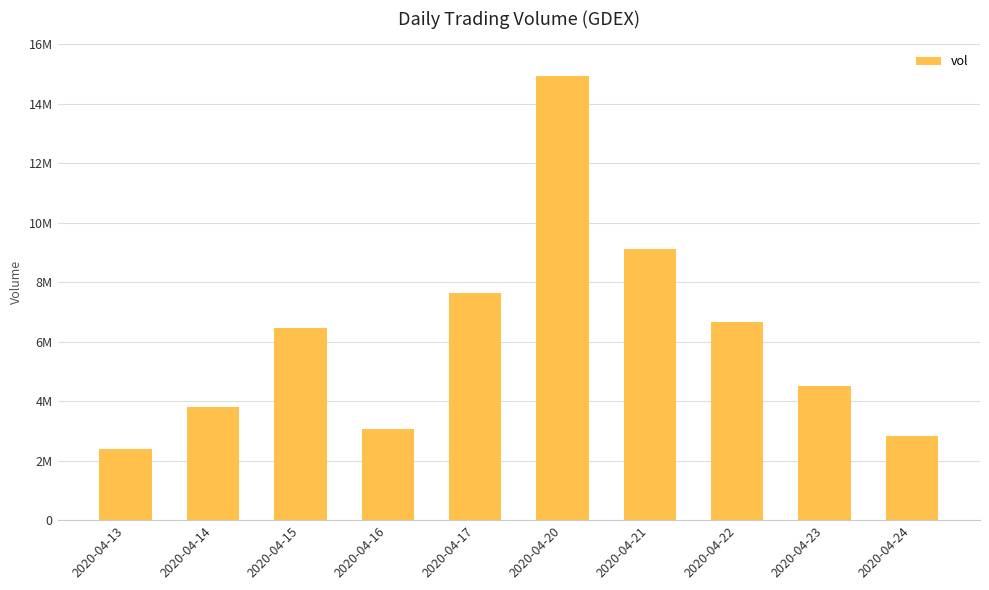

What is the maximum value shown in the chart?

14927800